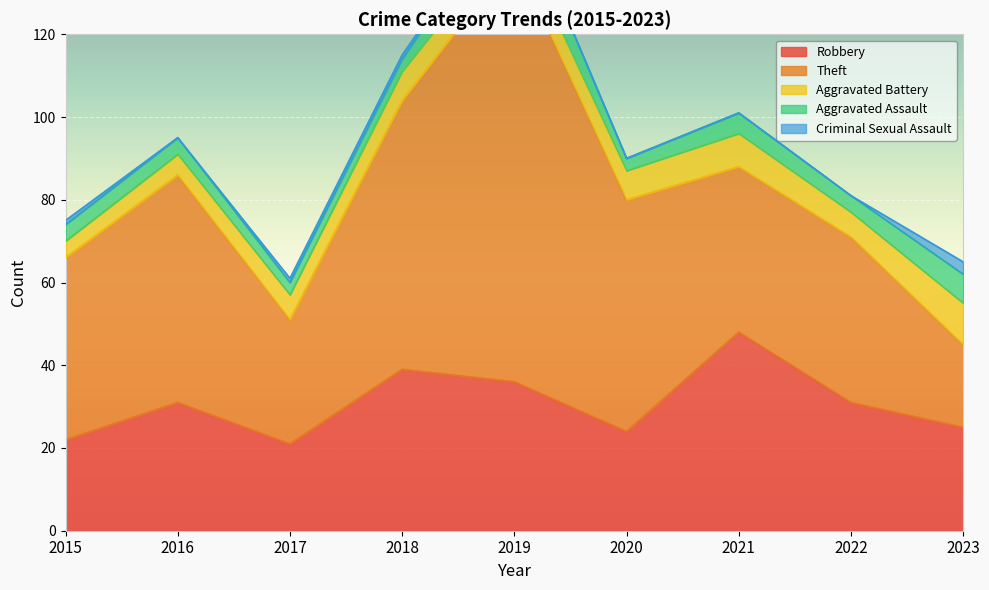

What value does the Robbery series have at 2021?

48